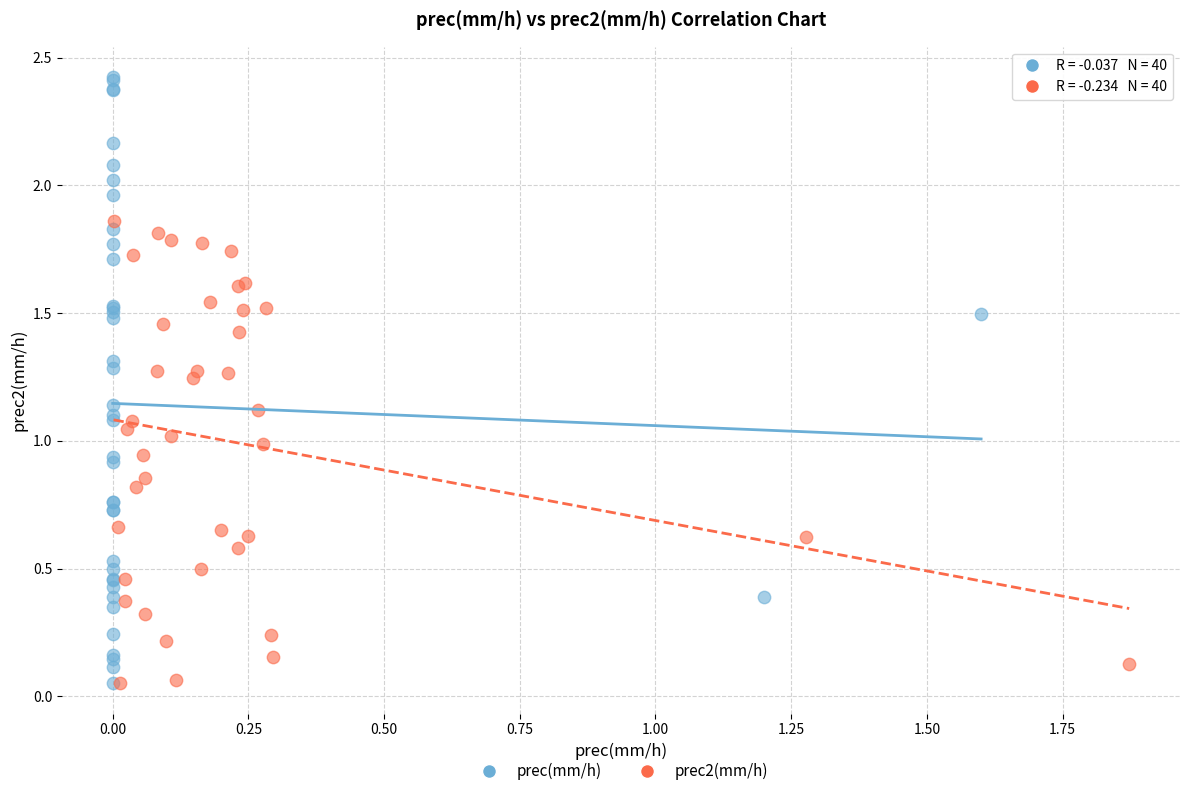

Which series has the largest Y range (max minus min)?

prec(mm/h)